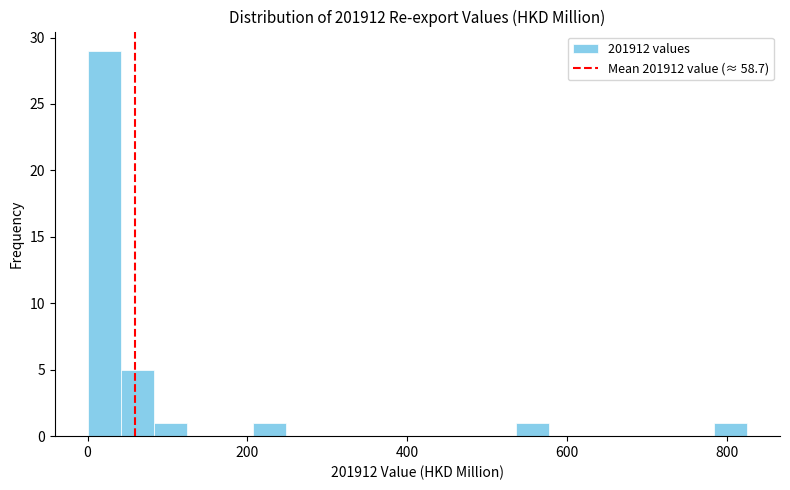

Around what value on the x-axis is the tallest bar? Give the approximate position of its centre, as read against the axis.

20